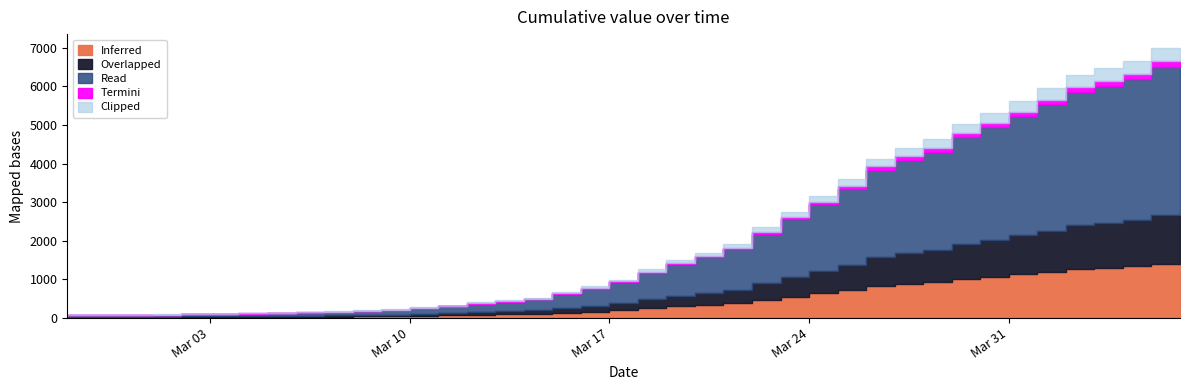

Where is the data nearest to the value 3534?

2020-03-26